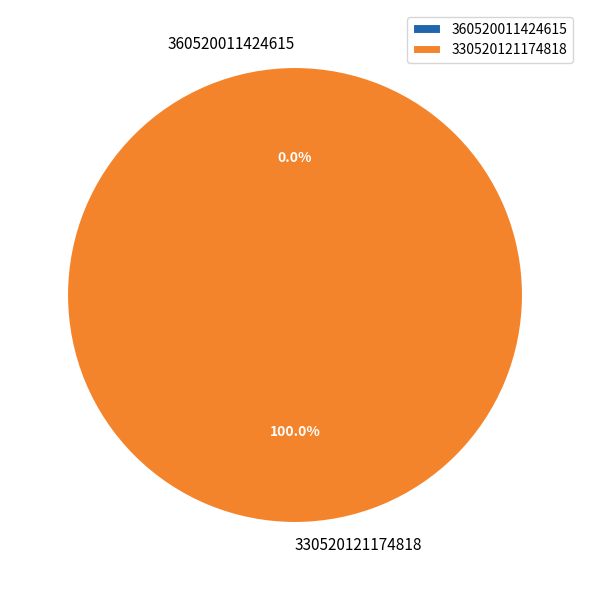

What percentage do 360520011424615 and 330520121174818 together represent?

100.0%